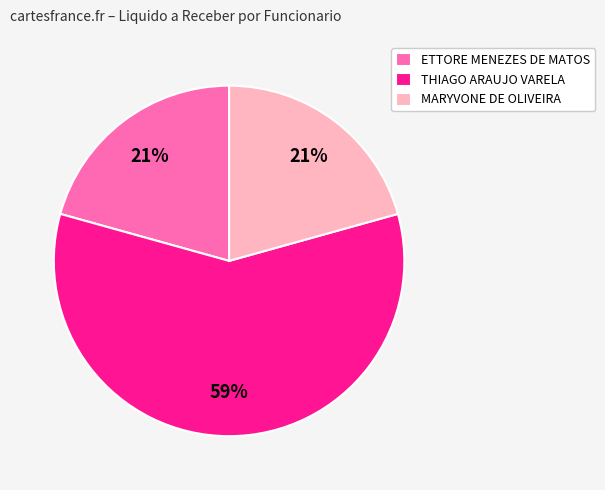

The THIAGO ARAUJO VARELA slice represents 59% of the pie. True or false?

True